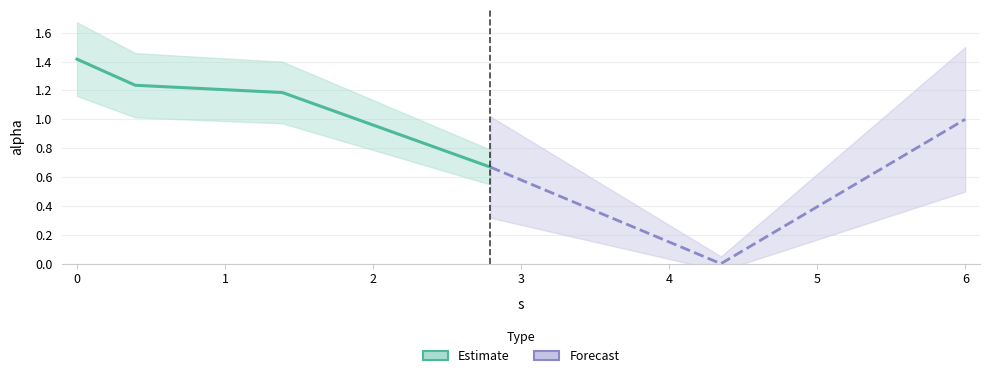

Rank the categories by value from lowest to highest.

4.348759284491726, 2.7917850236609048, 5.998508035536884, 1.3871775297354745, 0.39339722453254844, 0.0